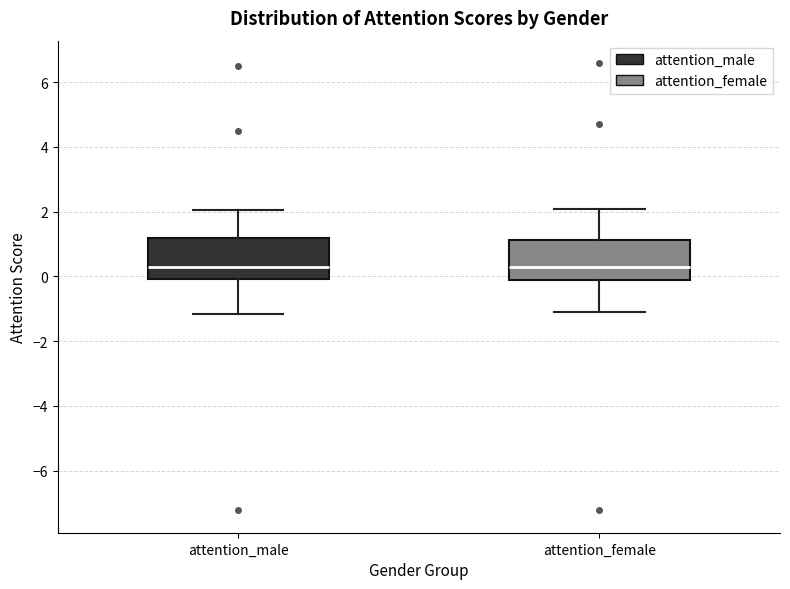

Reading left to right, read every box against the y-axis: the position of its median line, the range the box covers, and the ends of its whiskers. The values are not printed on the chart, so give them approximately, as read against the axis.

attention_male: median 0.2, box 0.0 to 1.2, whiskers -1.2 to 2.0
attention_female: median 0.2, box -0.2 to 1.2, whiskers -1.0 to 2.0